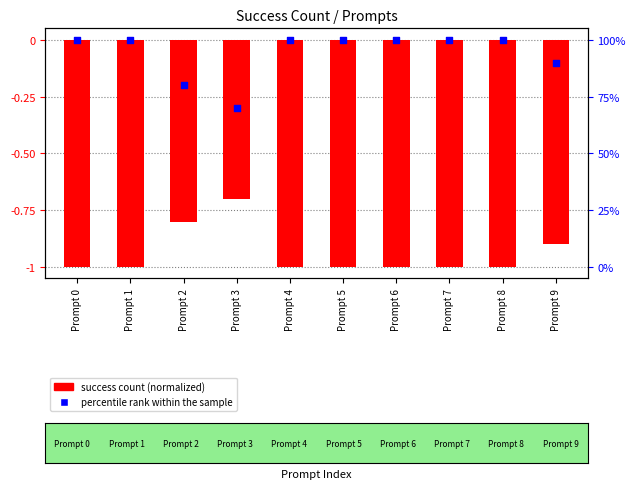

What is the total value across all series at Prompt 2?

79.2